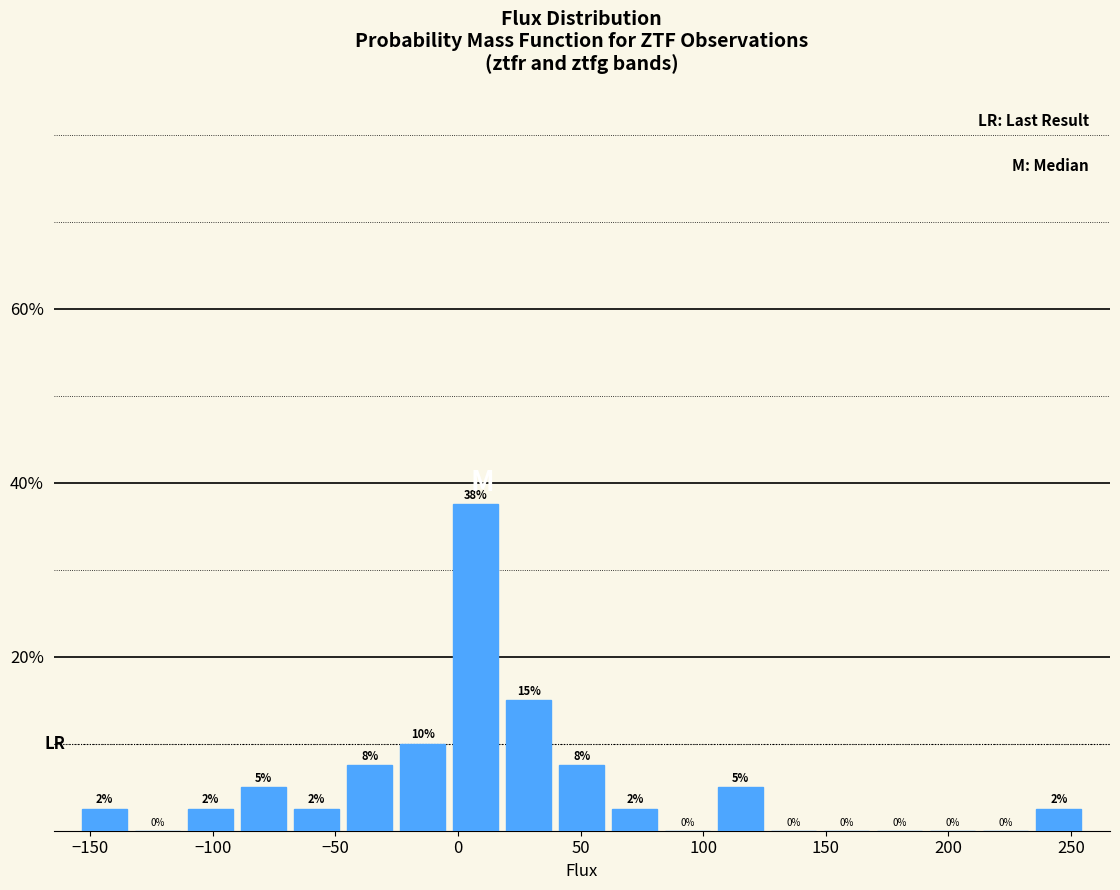

Over which range of the x-axis is the bar tallest?

-5 to 20